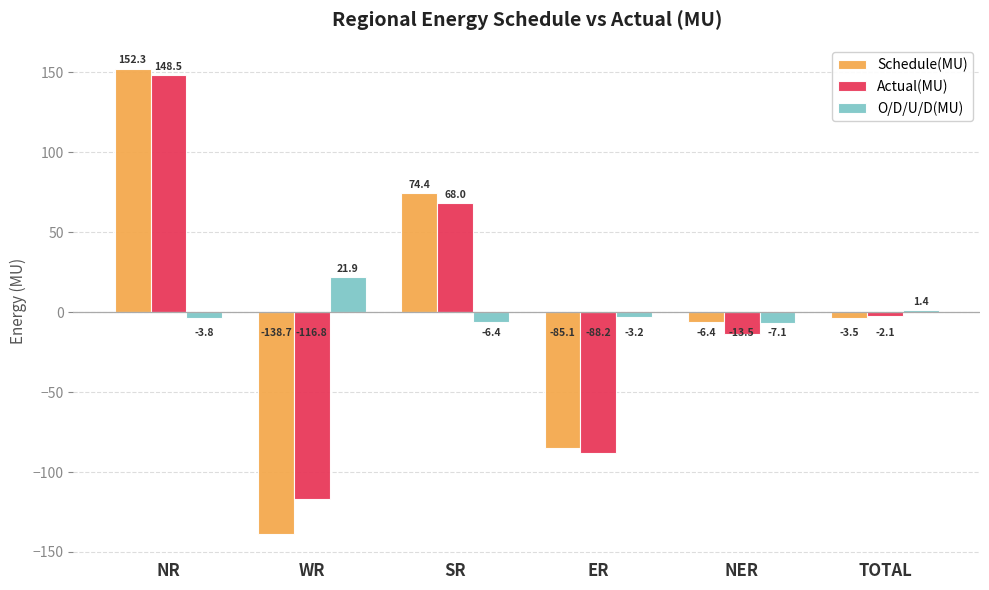

True or false: Actual(MU) has a value of -137.0 at ER.

False